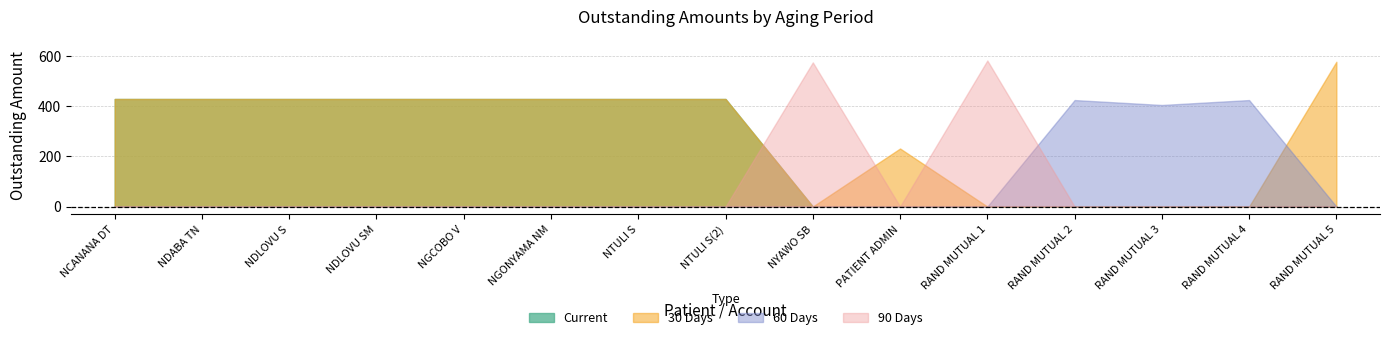

How many positive values does the 60 Days series have?

3